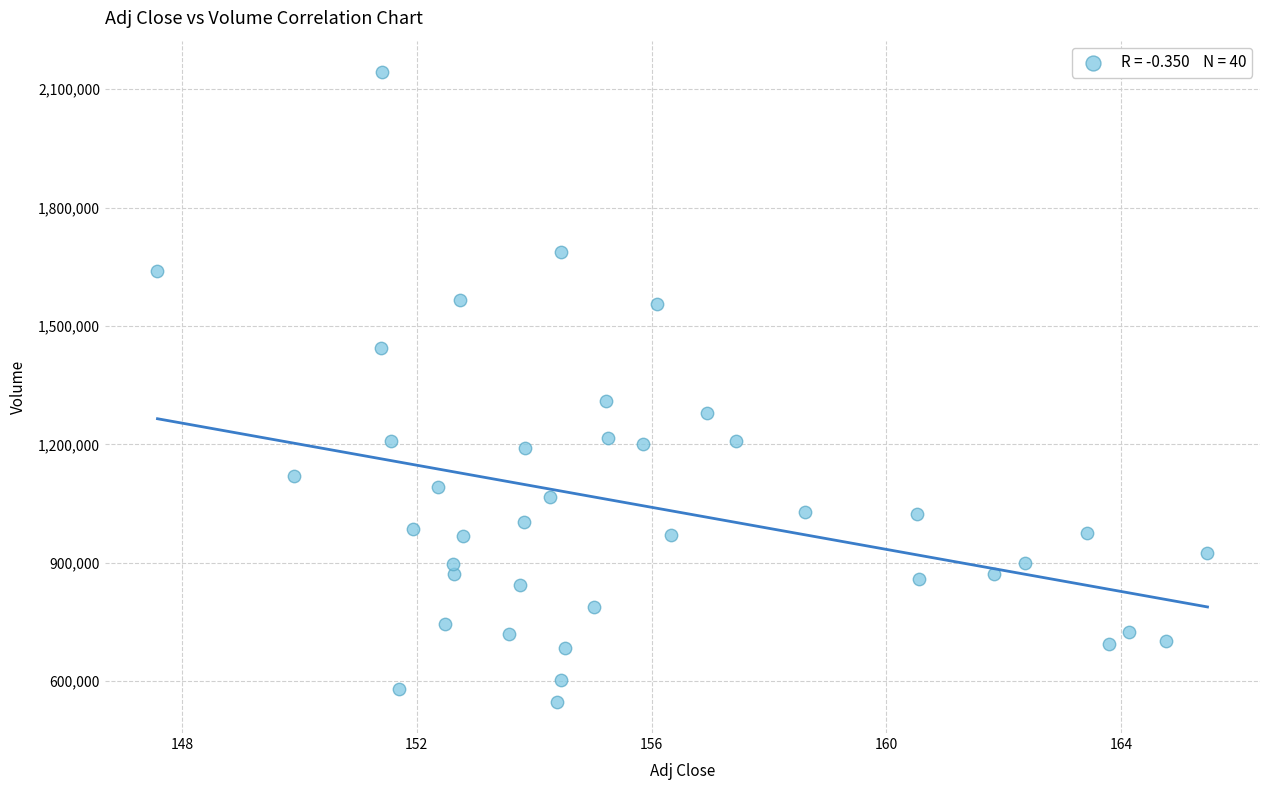

What Y value in the scatter plot is closest to 1345800?

1309800